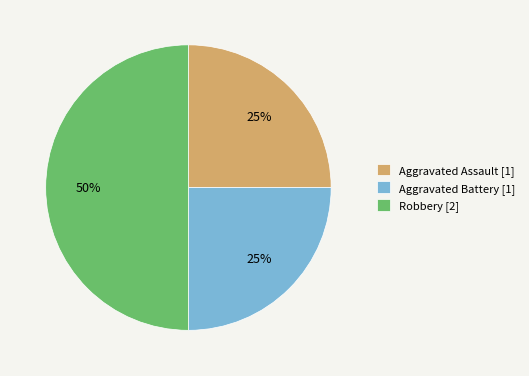

How many slices are in this pie chart?

3